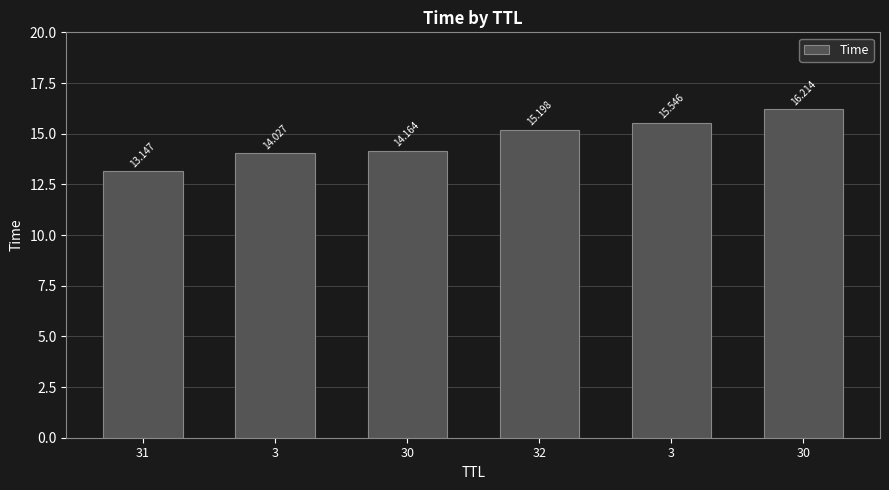

The value at 30 is 16.2. True or false?

True